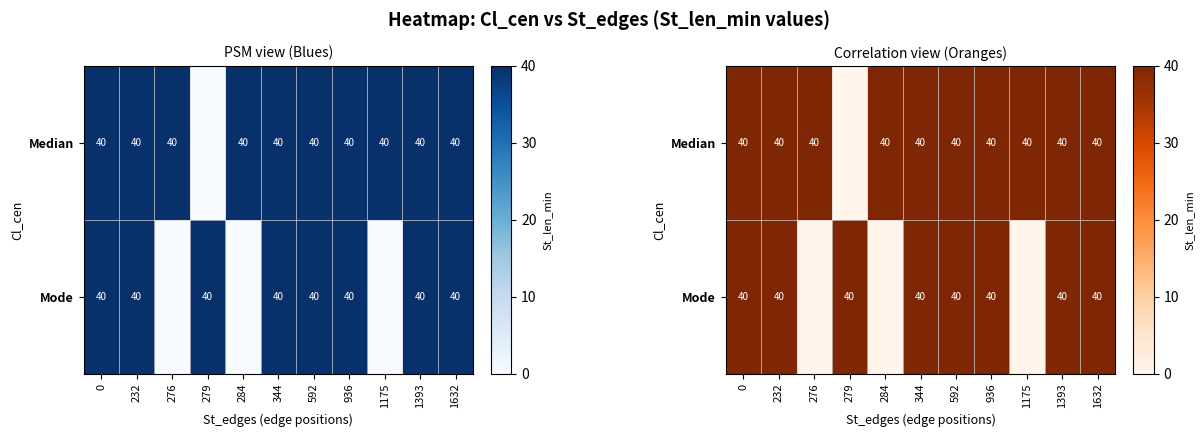

How many data points does each series have?

11